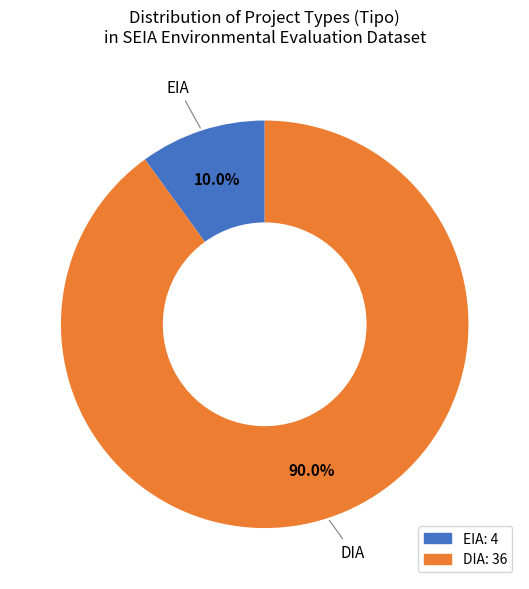

What is the majority slice?

DIA